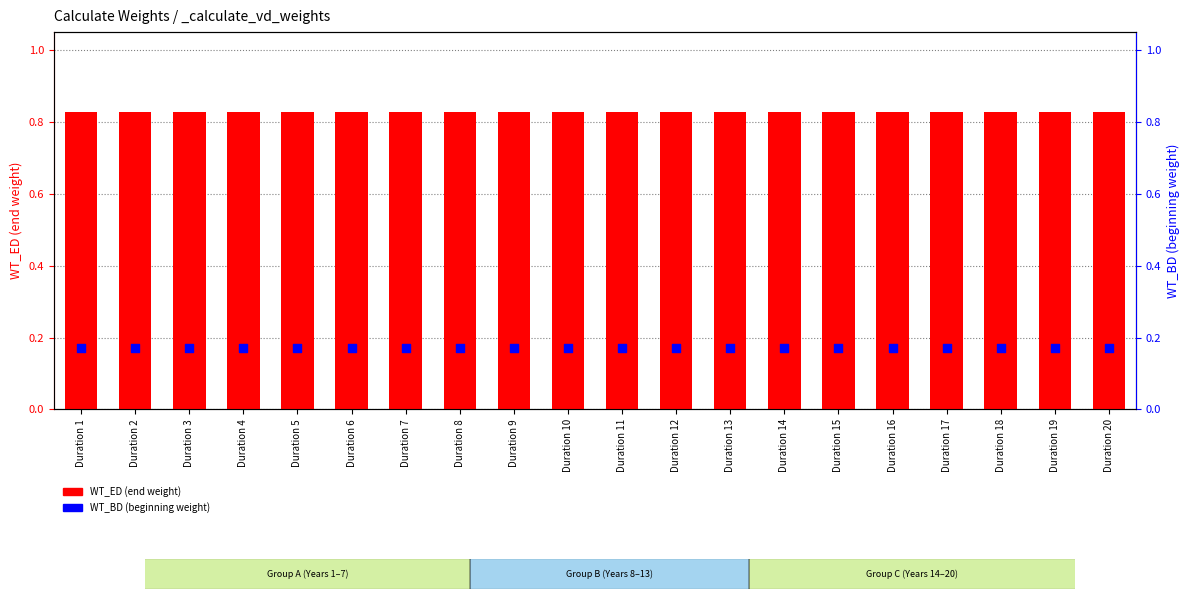

At which category is the sum across all series the highest?

Duration 1